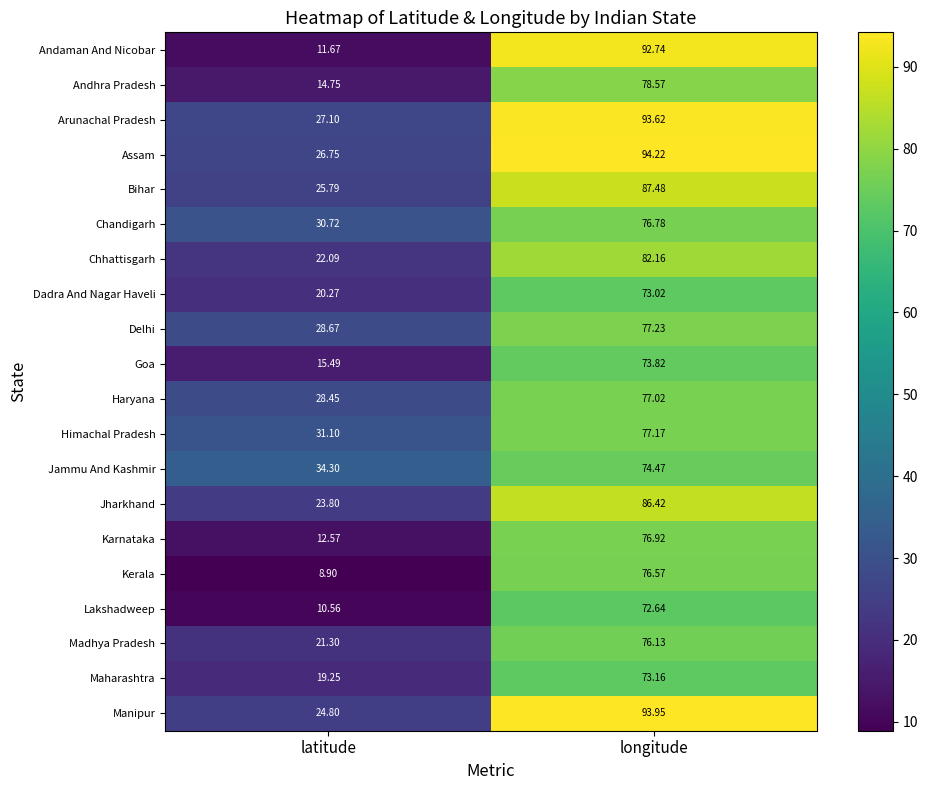

At which category does the chart reach its peak across all series?

longitude